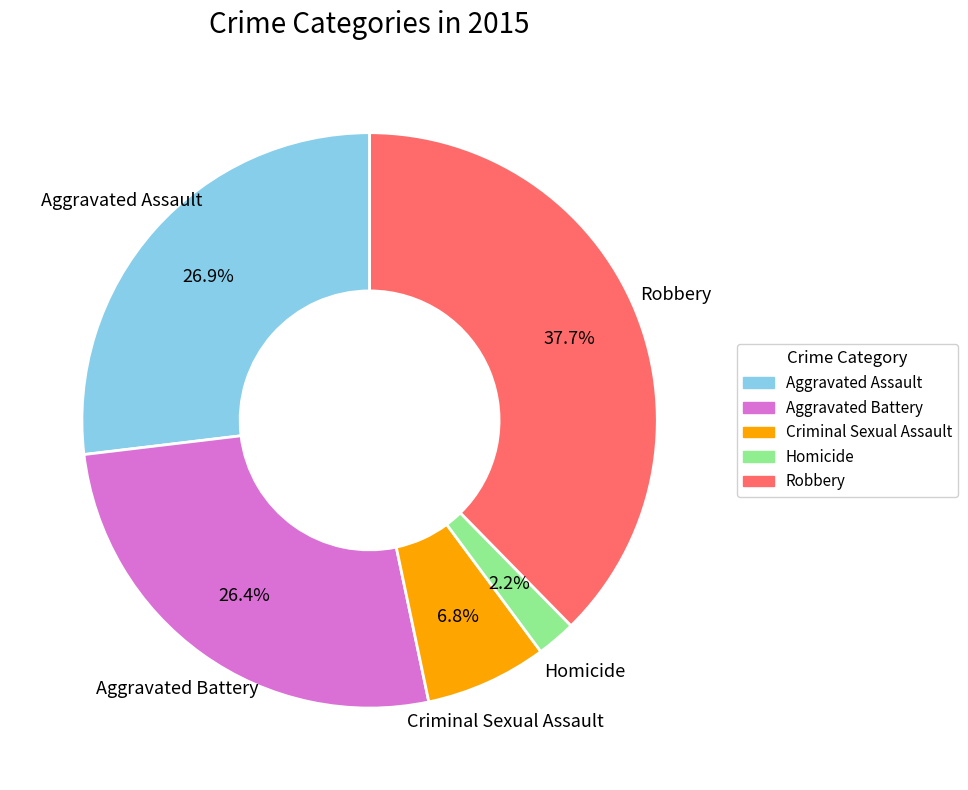

What percentage is NOT represented by Criminal Sexual Assault?

93.2%